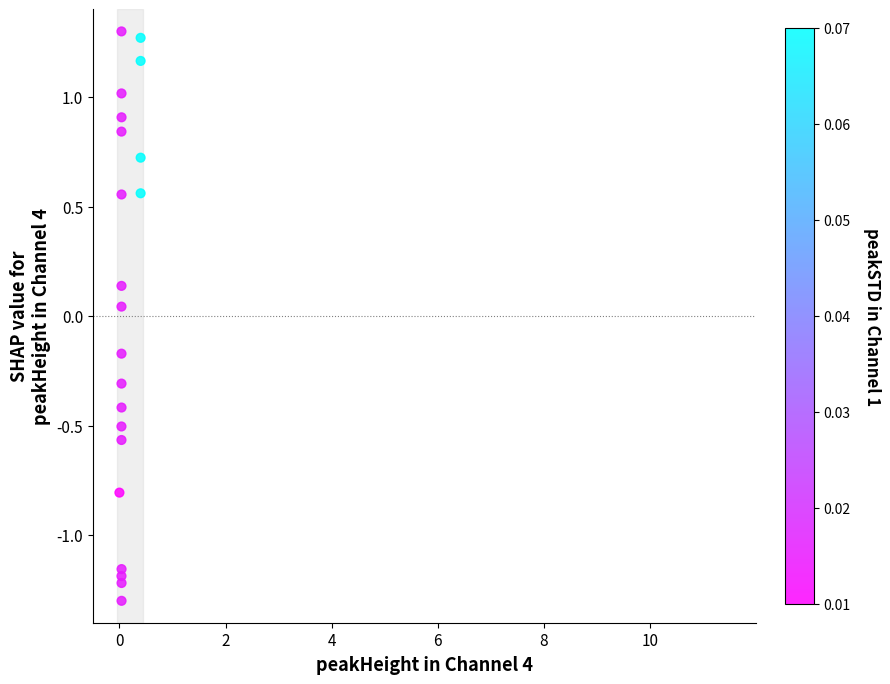

What is the range of Y values (max minus min)?

2.6